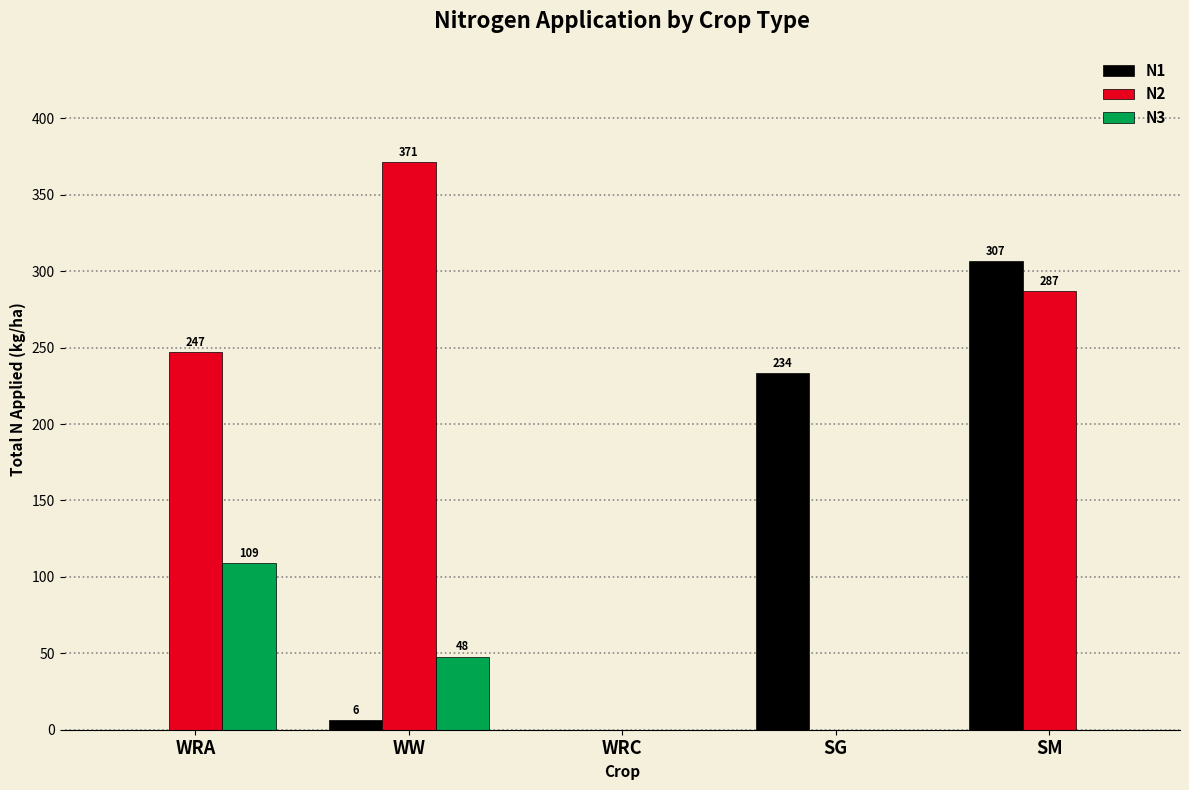

Is it true that N1 equals 306.7 at SM?

True